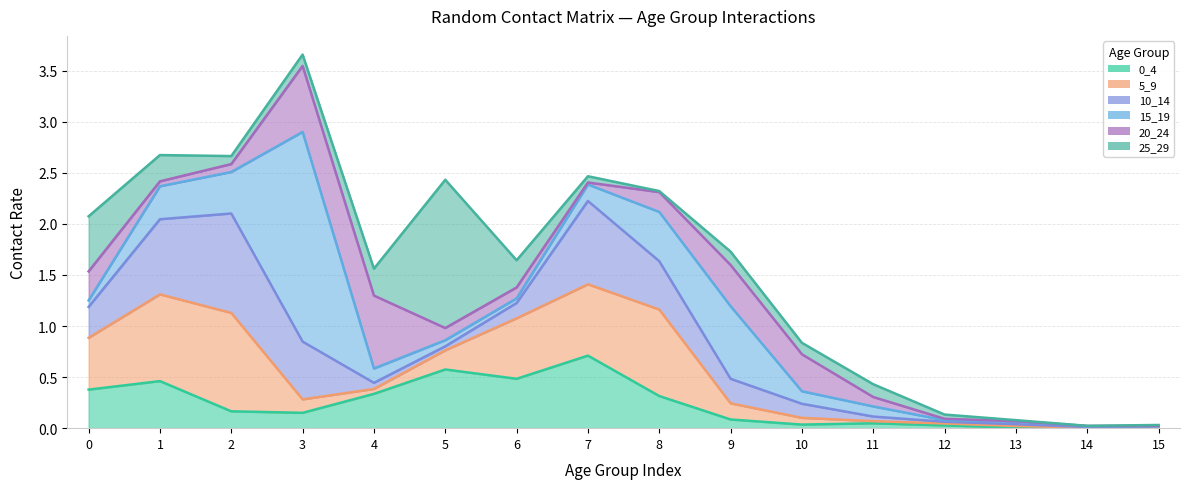

How many distinct data groups are displayed?

6